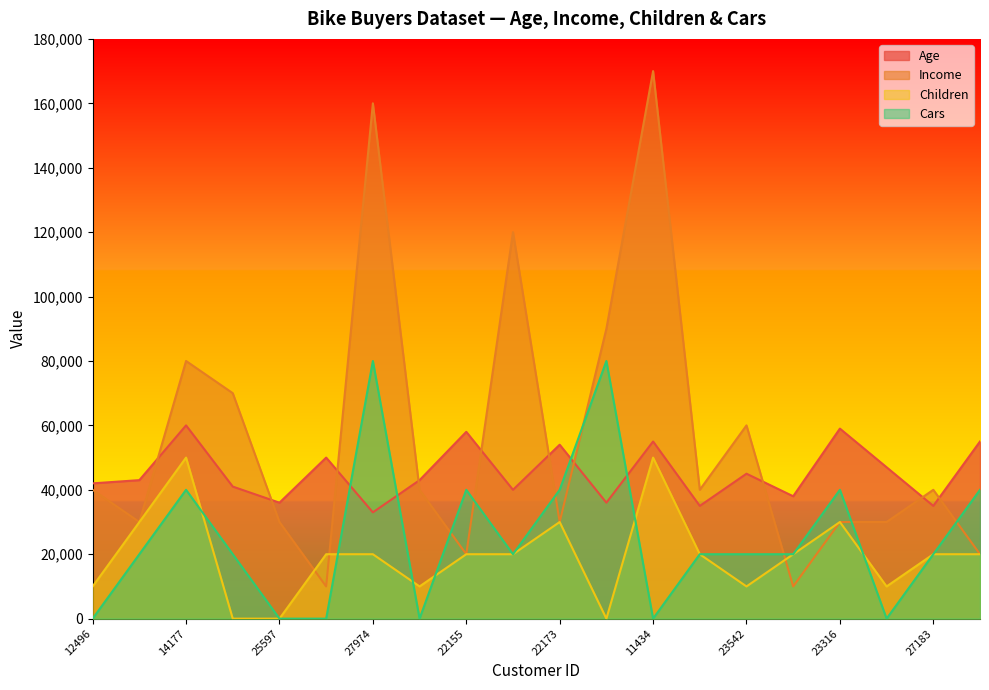

What are all the series names shown in the legend?

Age, Income, Children, Cars